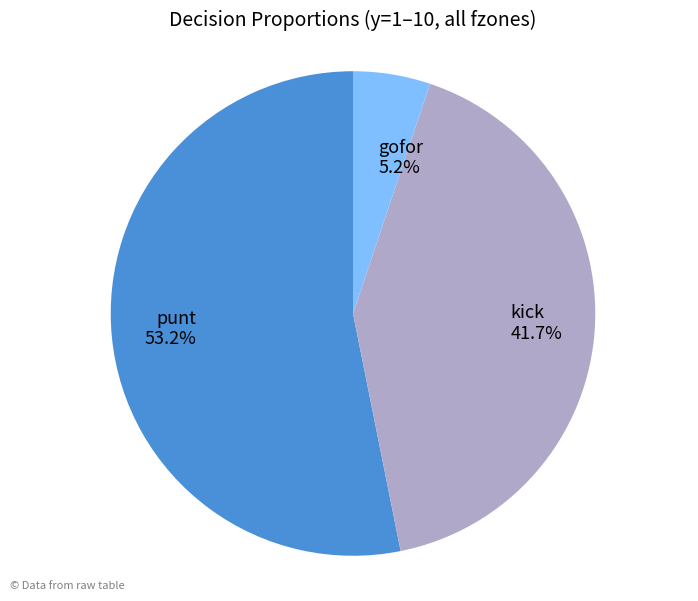

To the nearest percent, what portion does punt represent?

53%